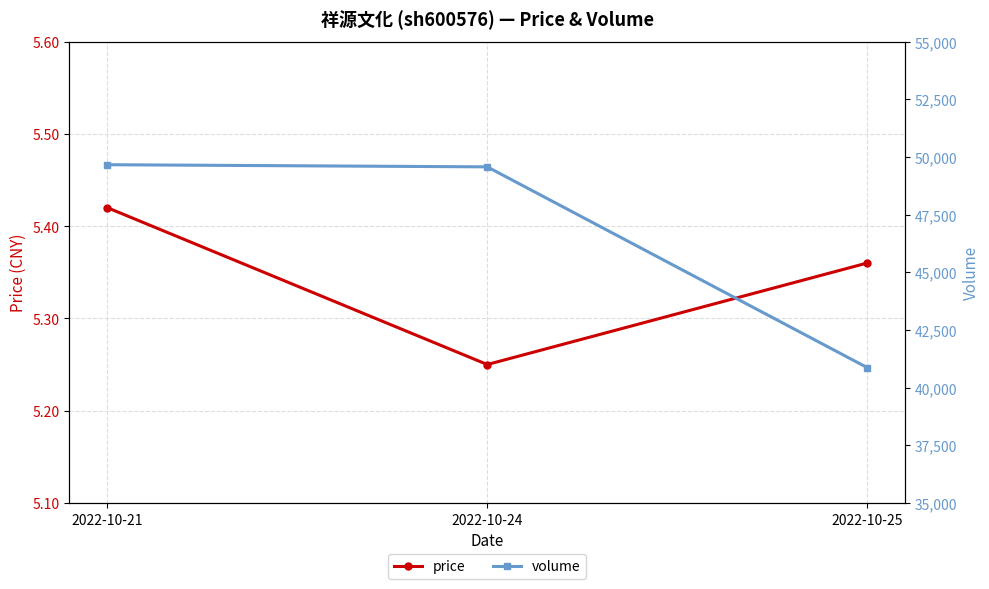

Rank the series at 2022-10-24 from lowest to highest value.

price, volume